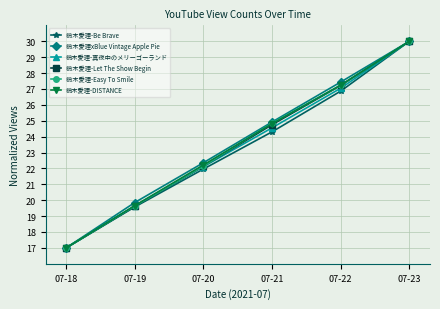

Which label corresponds to the largest value in the chart?

07-23